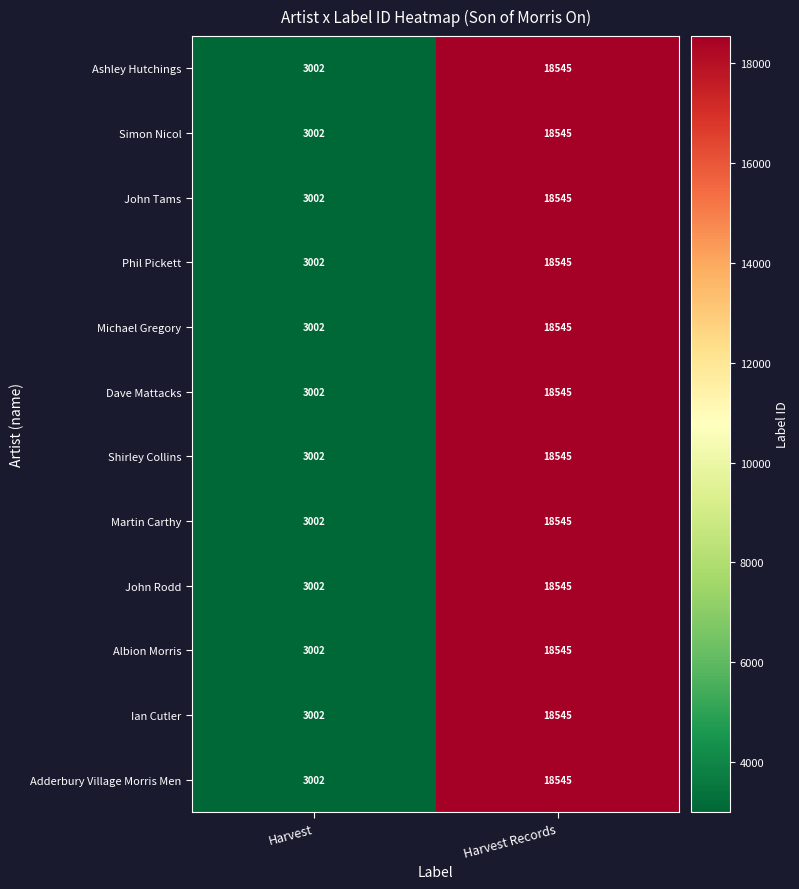

What is the sum of all Simon Nicol values?

21547